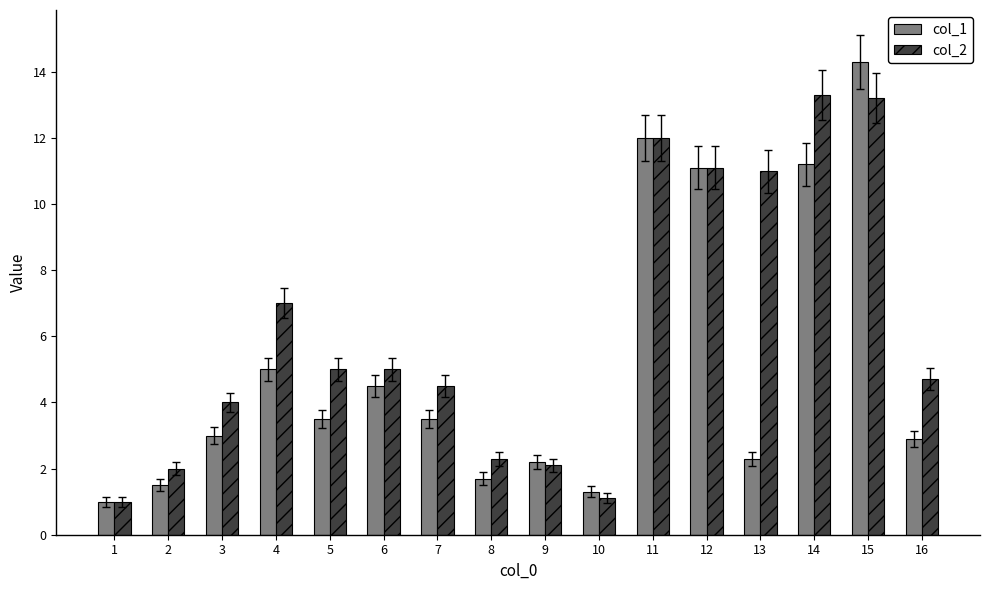

Which series has the widest spread of values?

col_1